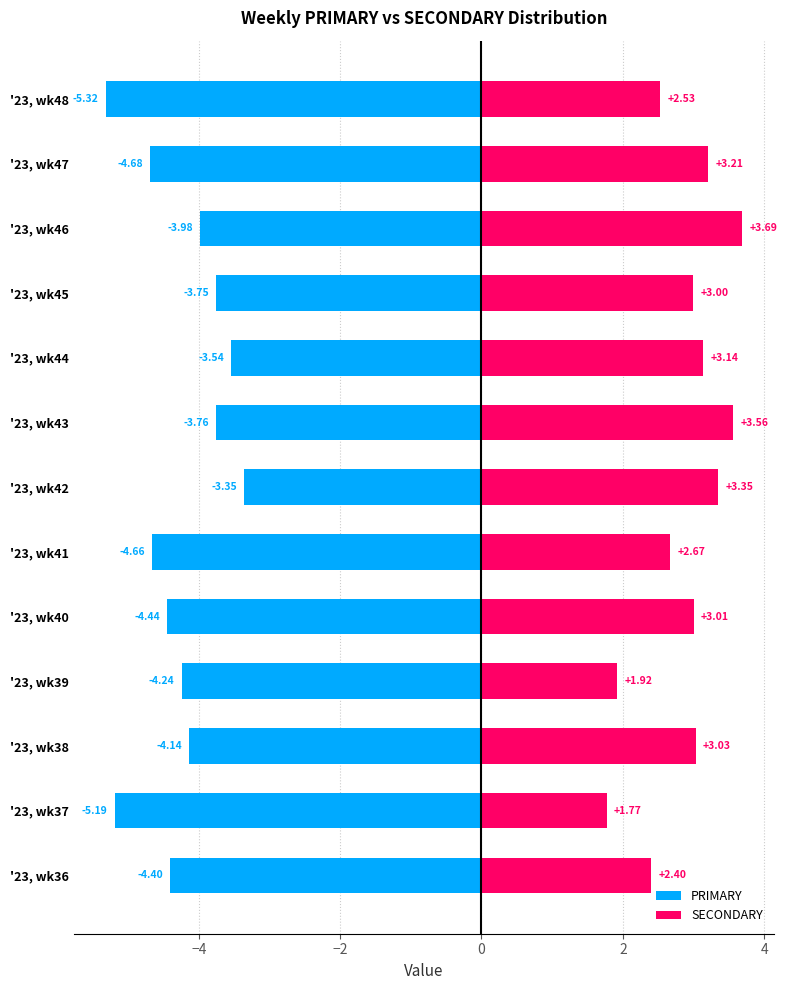

How many data points in PRIMARY are less than -4?

8